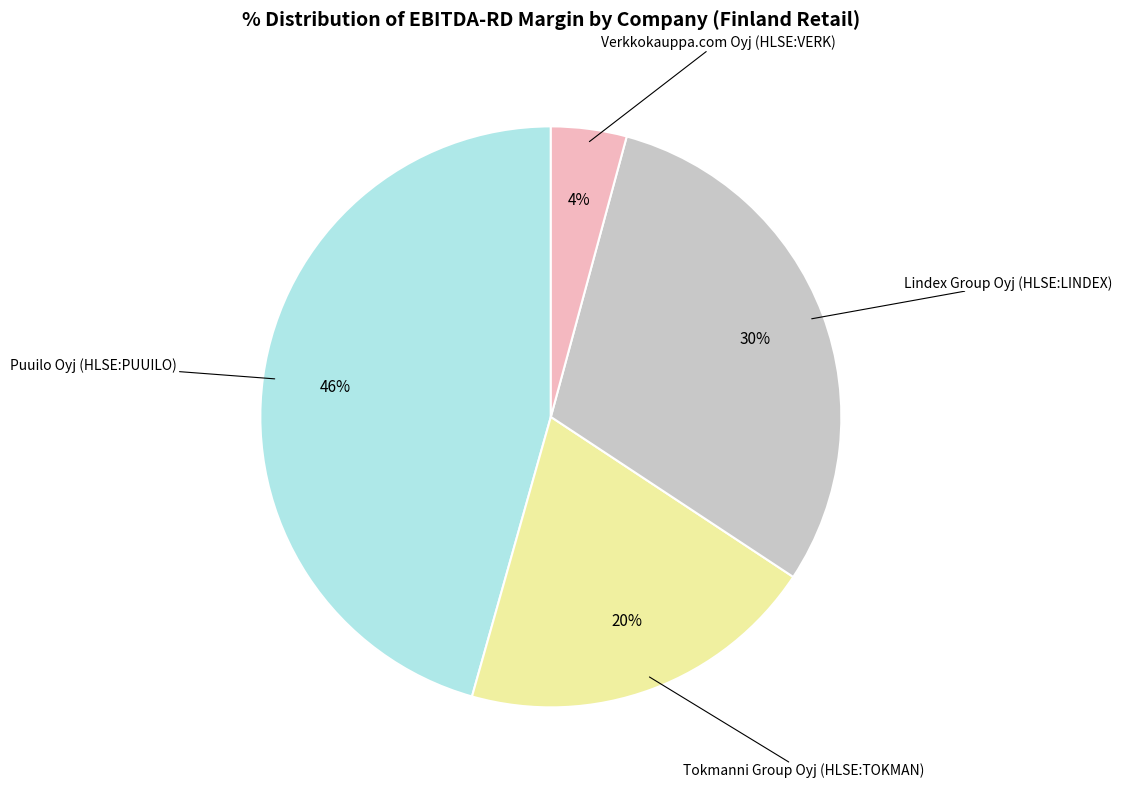

Is it true that Verkkokauppa.com Oyj (HLSE:VERK) is 13% of the pie?

False